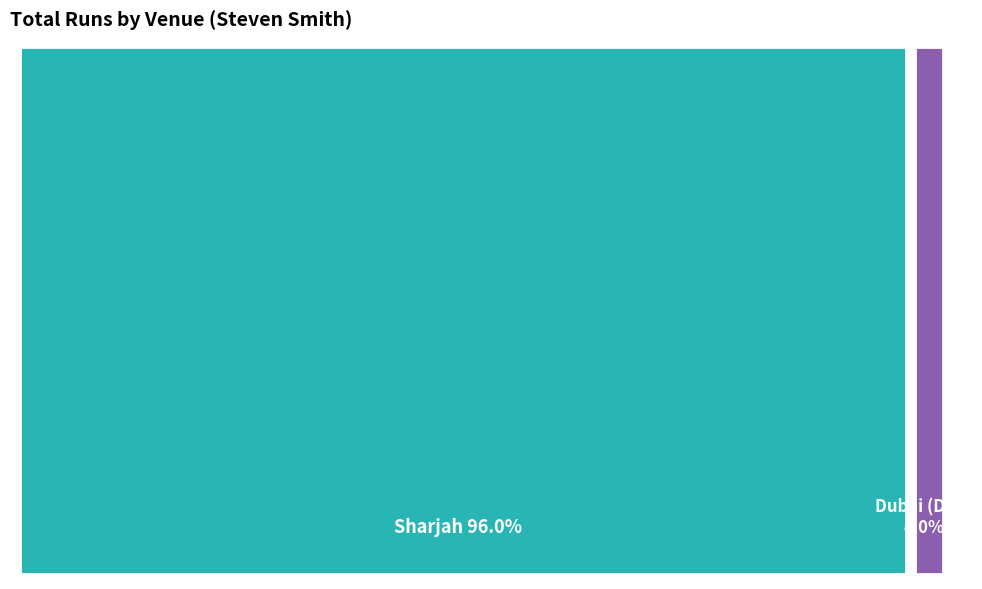

To the nearest percent, what portion does Sharjah represent?

96%